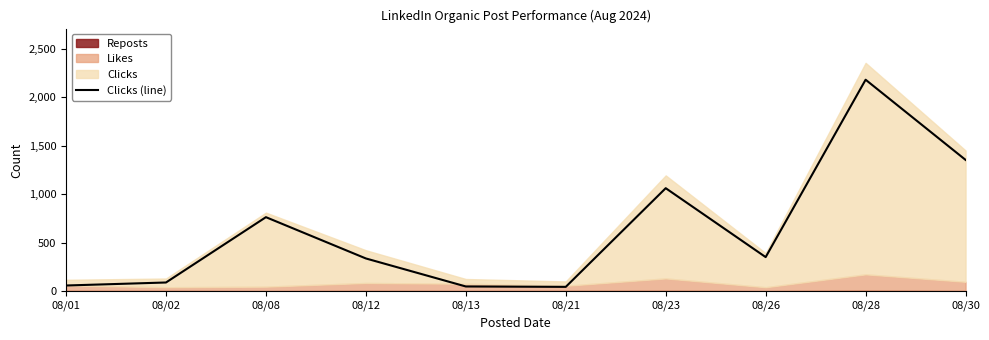

The value of Clicks (line) at 08/28 is 2182. True or false?

True